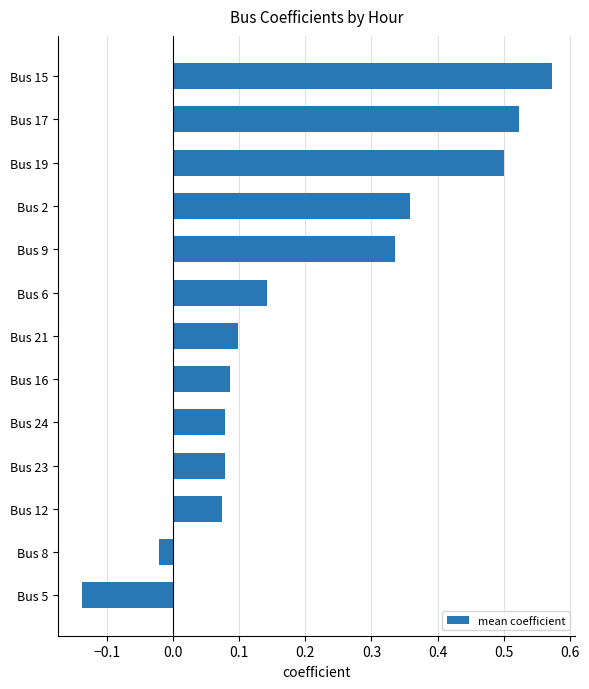

Which category has the highest value across all series?

Bus 15